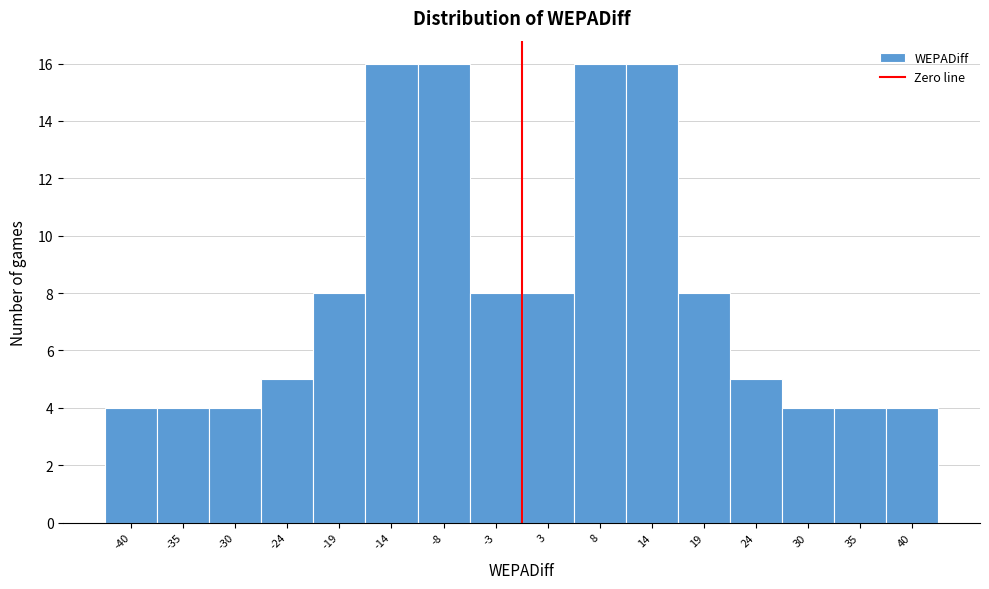

Reading left to right, list every bar in this chart as the range it spans on the x-axis followed by its height. Neither the bar edges nor the heights are printed on the chart, so give them approximately, as read against the axes.

-43.2 to -37.8: 4
-37.8 to -32.4: 4
-32.4 to -27.0: 4
-27.0 to -21.6: 5
-21.6 to -16.2: 8
-16.2 to -10.8: 16
-10.8 to -5.4: 16
-5.4 to 0.0: 8
0.0 to 5.4: 8
5.4 to 10.8: 16
10.8 to 16.2: 16
16.2 to 21.6: 8
21.6 to 27.0: 5
27.0 to 32.4: 4
32.4 to 37.8: 4
37.8 to 43.2: 4